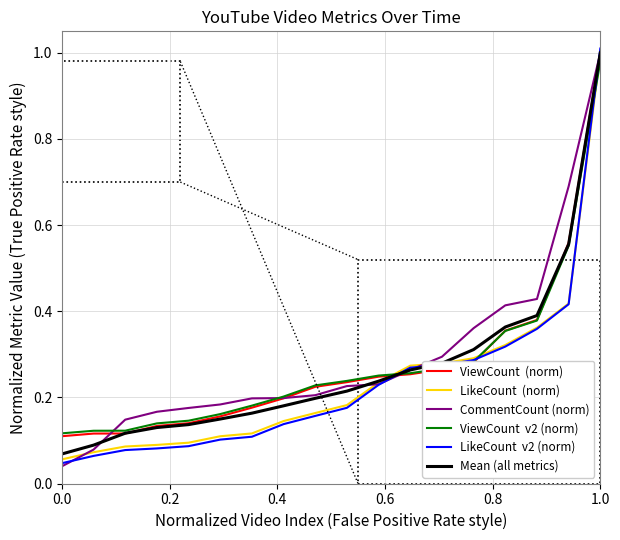

Does the chart have visible grid lines?

Yes